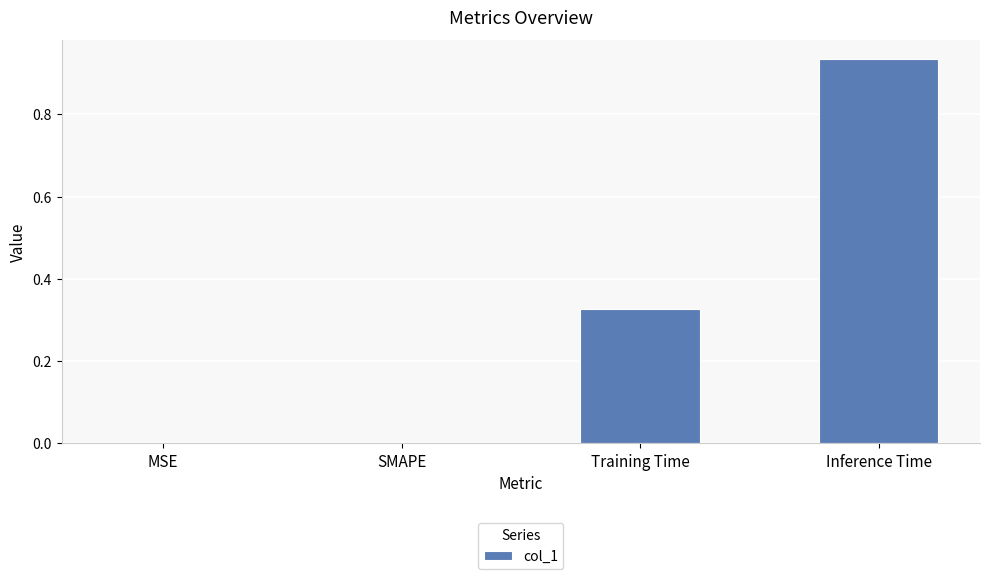

Which label corresponds to the largest value in the chart?

Inference Time